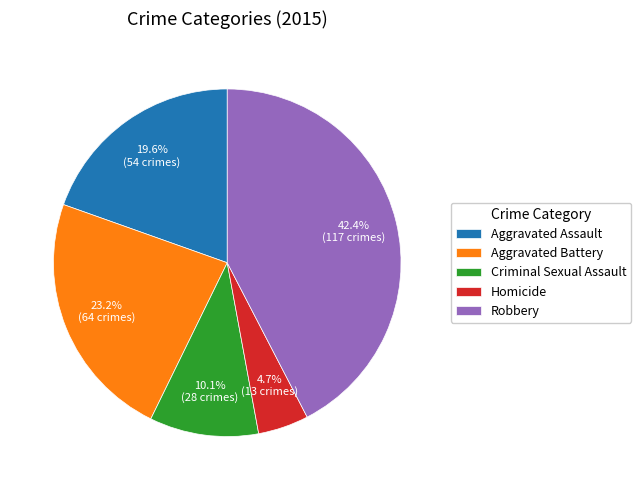

Count the number of slices in the pie.

5